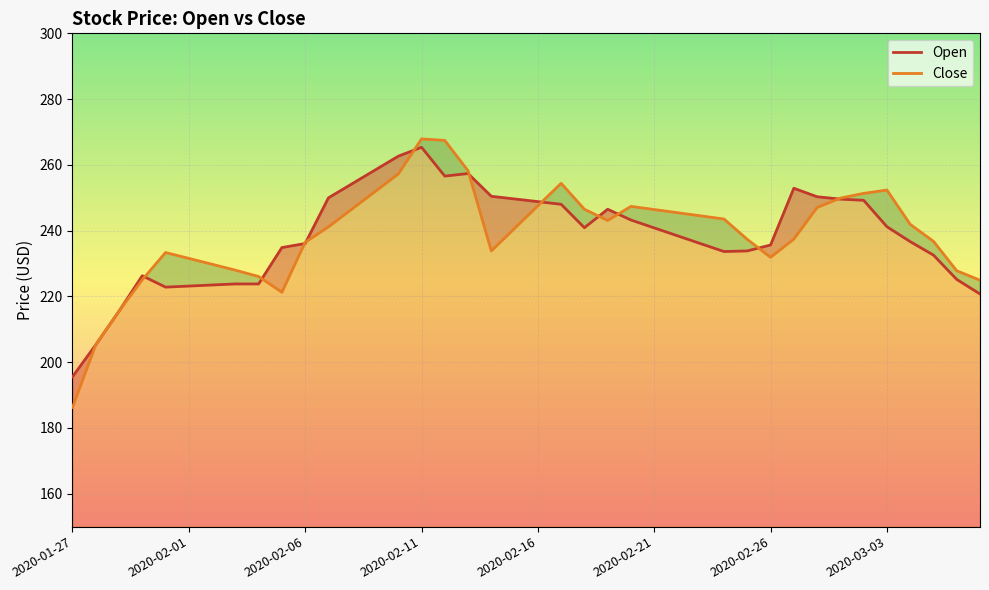

The value of Open at 16 is 256.6. True or false?

True